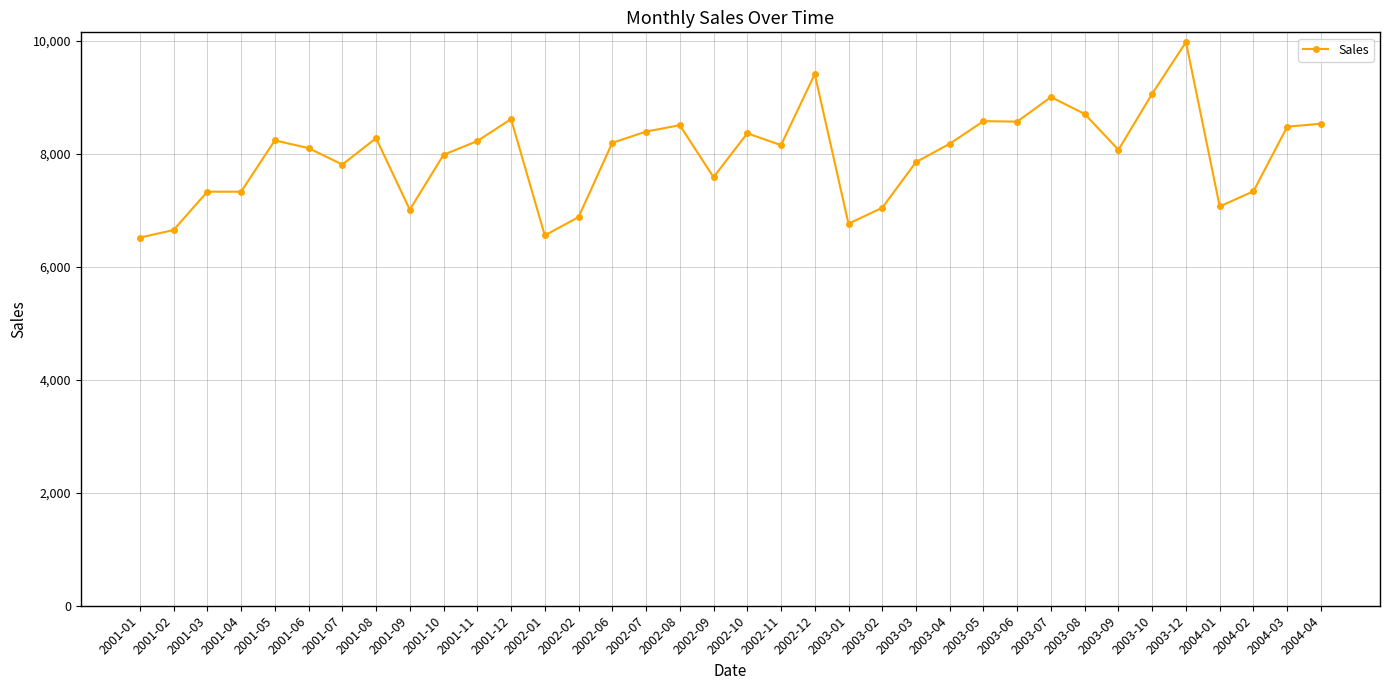

What is the maximum value shown in the chart?

9981